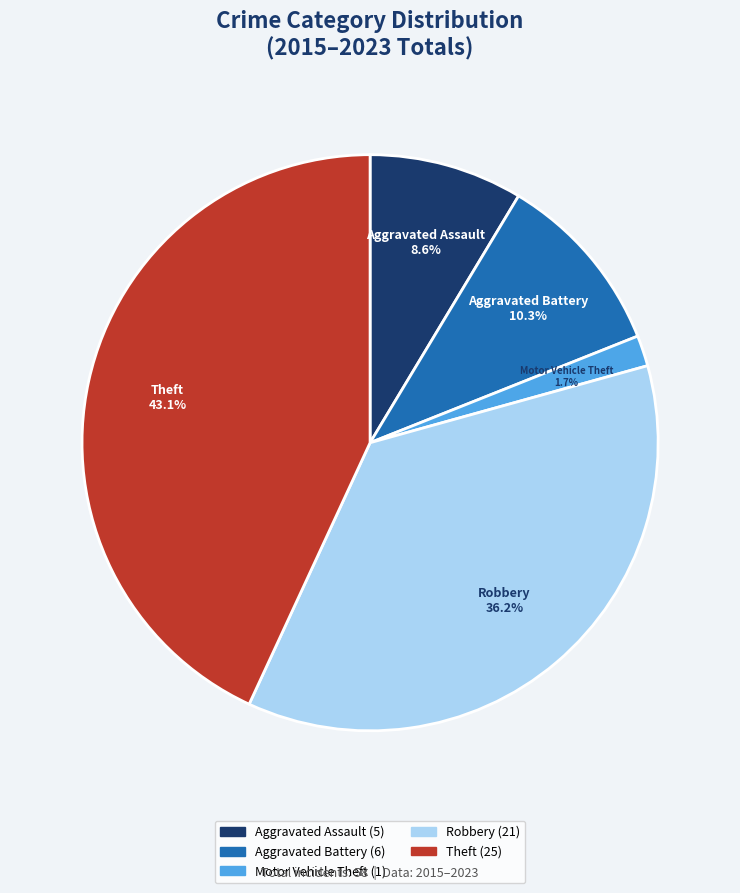

To the nearest percent, what portion does Aggravated Battery represent?

10%